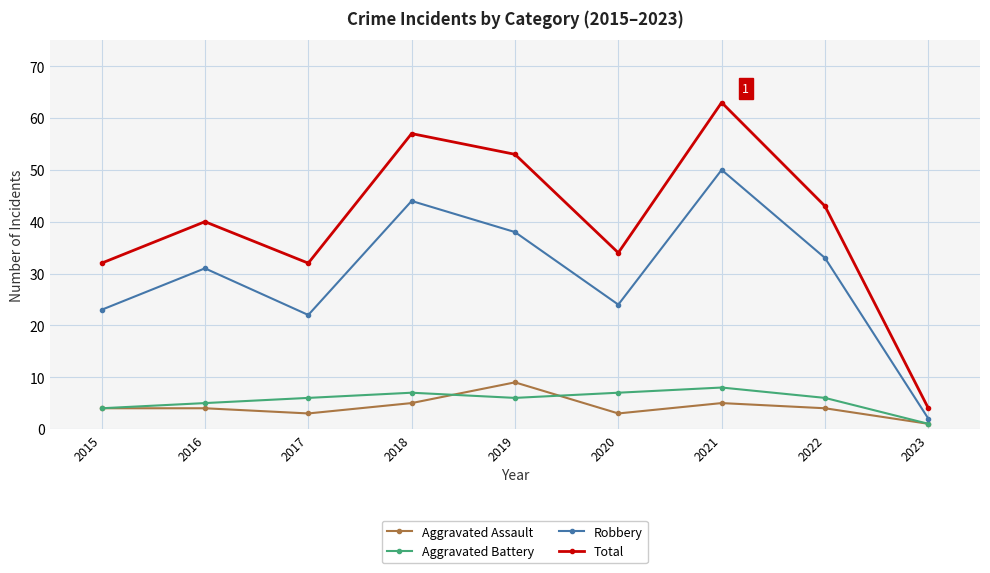

At 2016, list the series in order from largest to smallest.

Total, Robbery, Aggravated Battery, Aggravated Assault